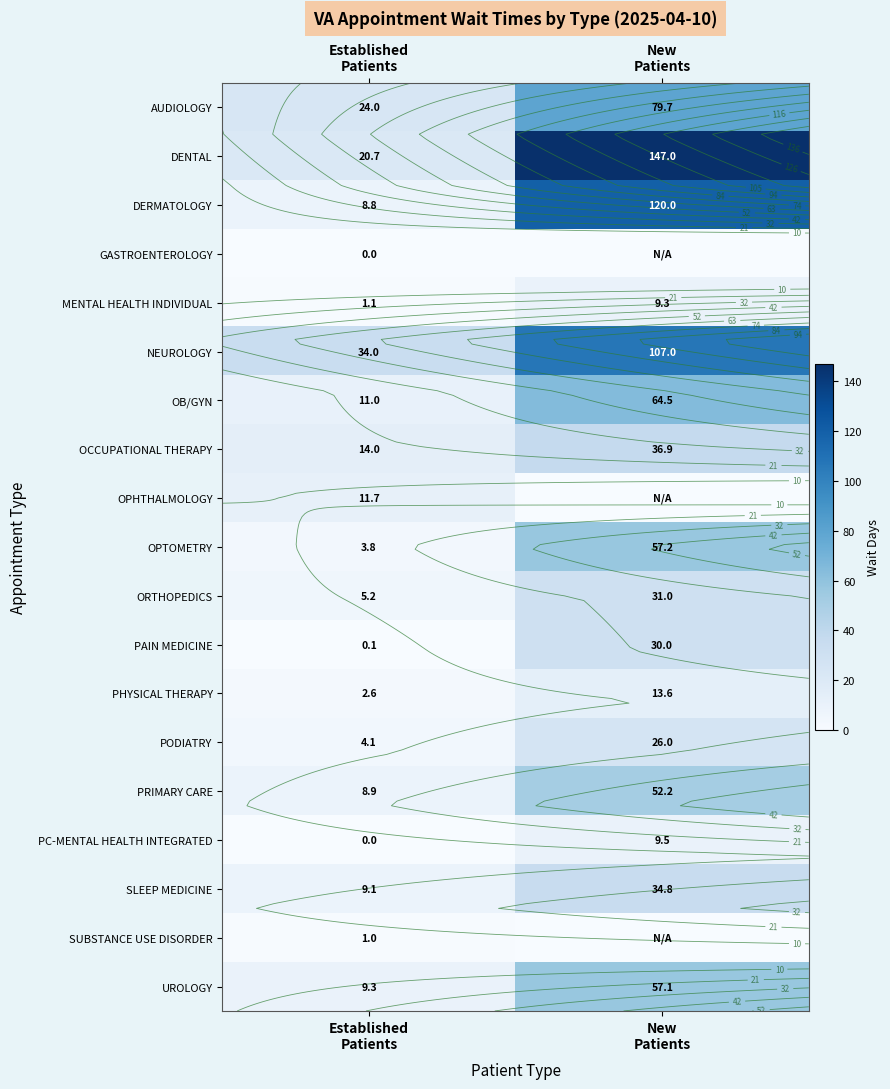

Which series has the largest total across all categories?

DENTAL